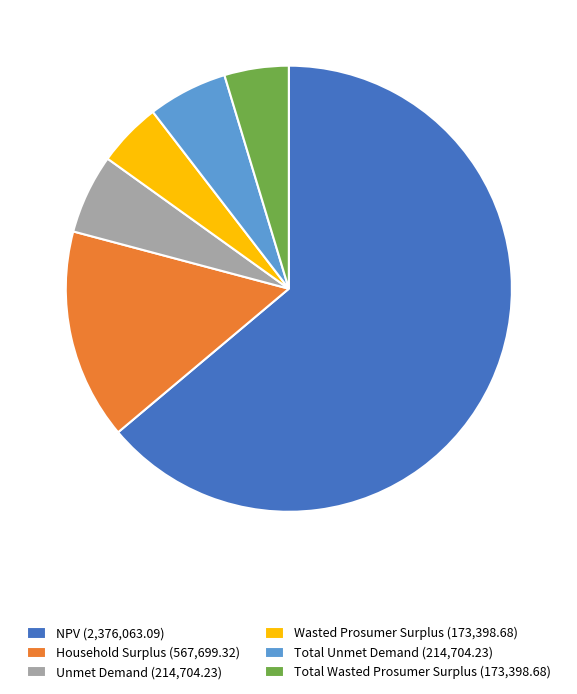

Do Household Surplus (567,699.32) and Wasted Prosumer Surplus (173,398.68) together represent more than half of the pie?

No